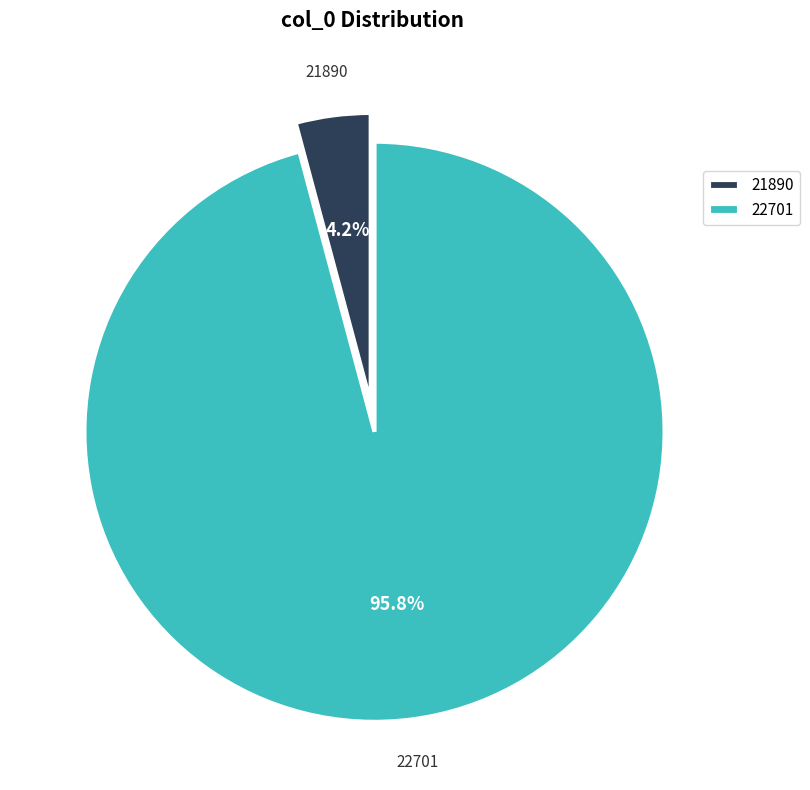

Which slice is the largest?

22701